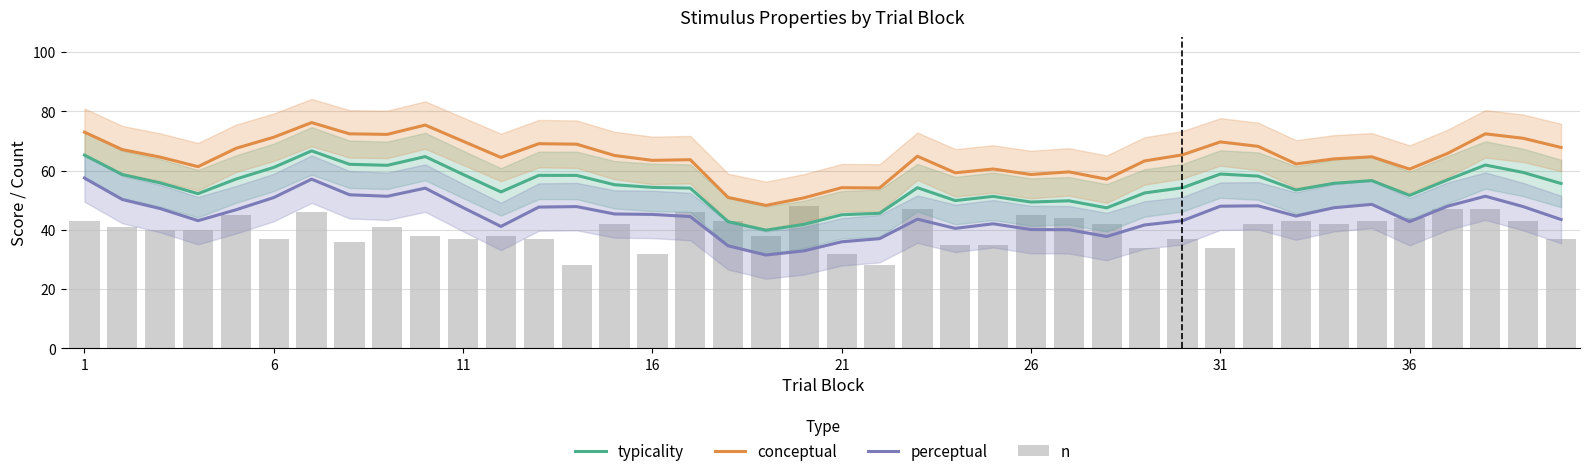

Which series has the largest total across all categories?

conceptual